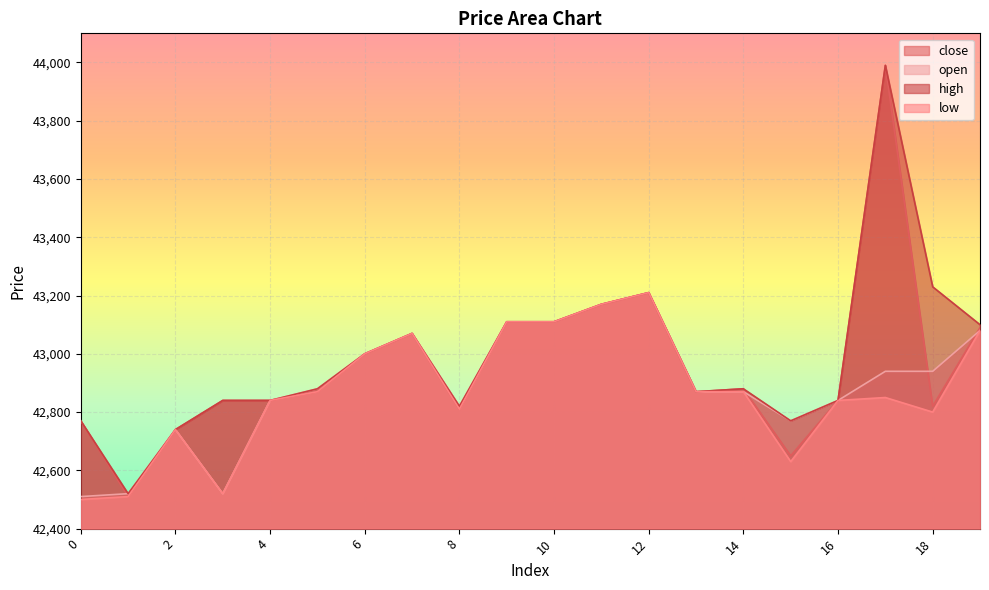

How many lines are shown in the chart?

4